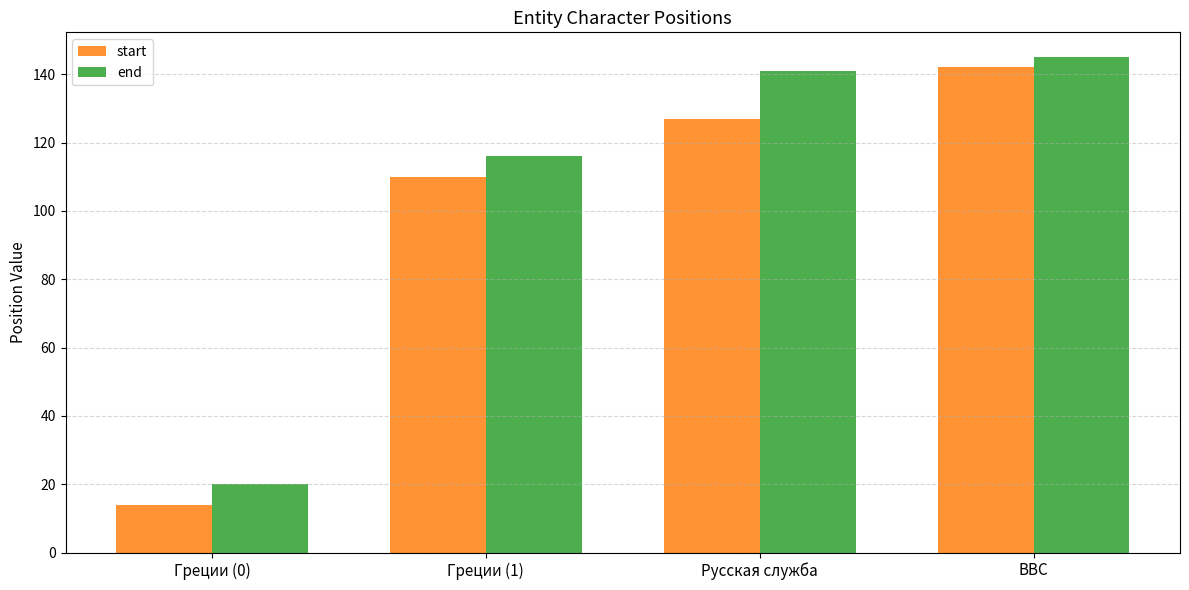

What is the label of the 1st bar from the right?

BBC